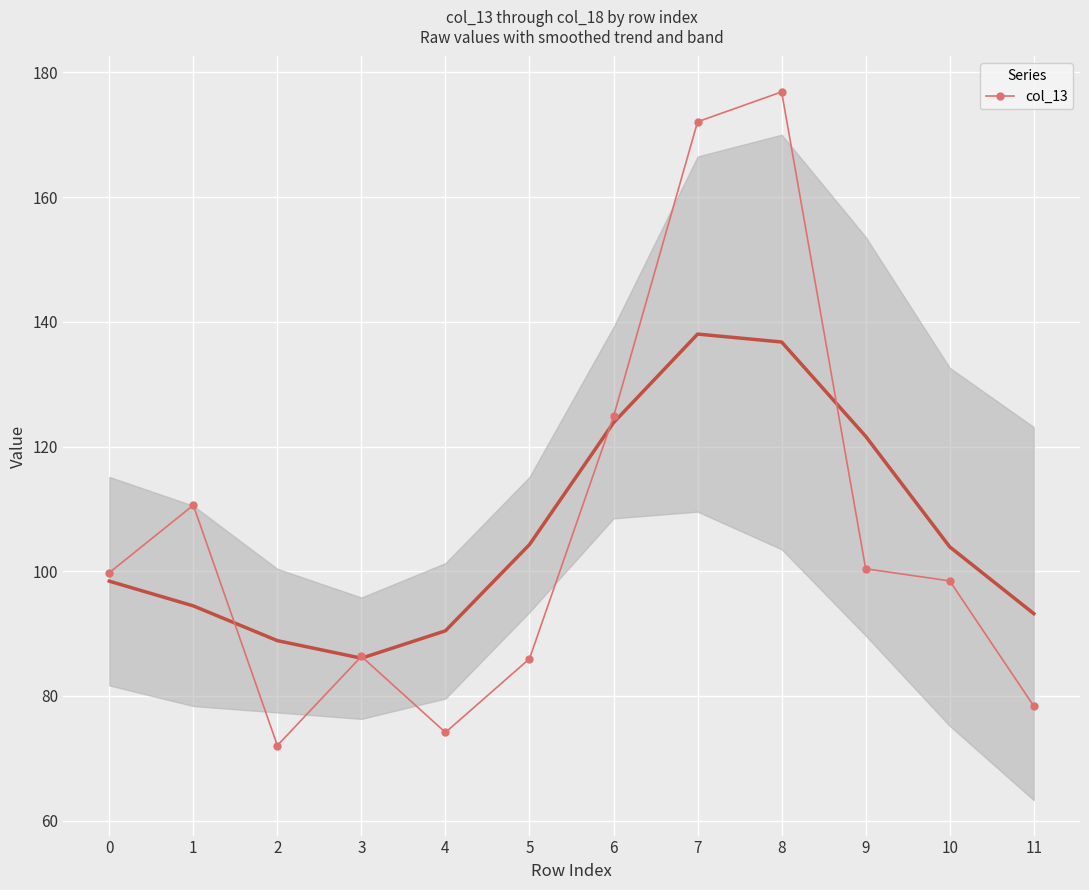

Reading left to right, extract all data points from this chart.

0=99.8	1=110.6	2=72.1	3=86.4	4=74.2	5=86.0	6=124.8	7=172.1	8=176.9	9=100.4	10=98.5	11=78.4